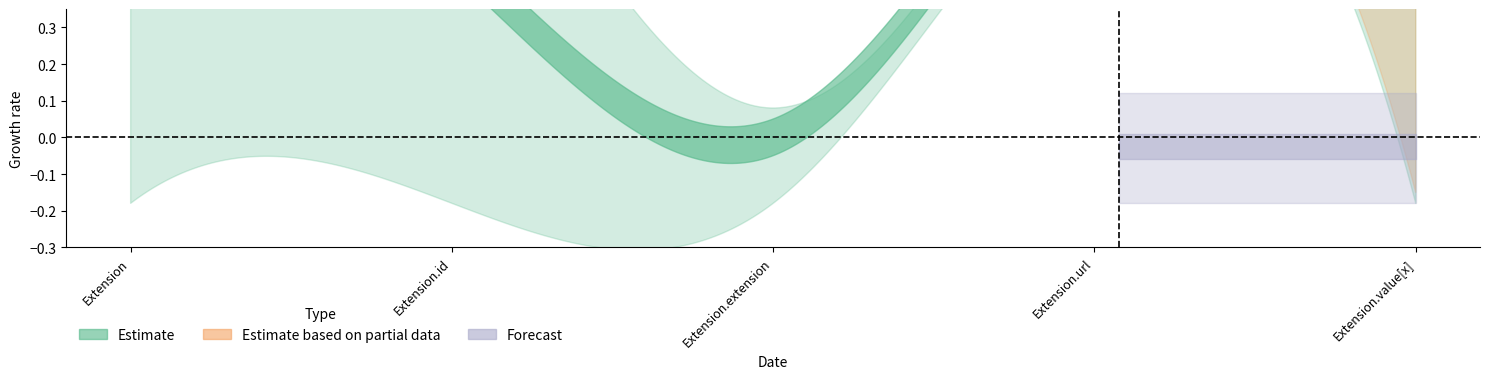

True or false: Max has more than 0 points higher than both neighbors.

False